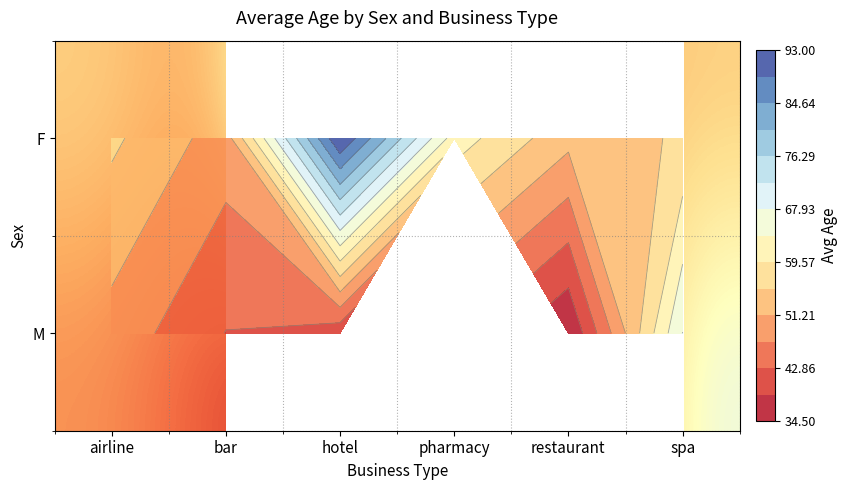

What is the greatest value displayed?

93.0